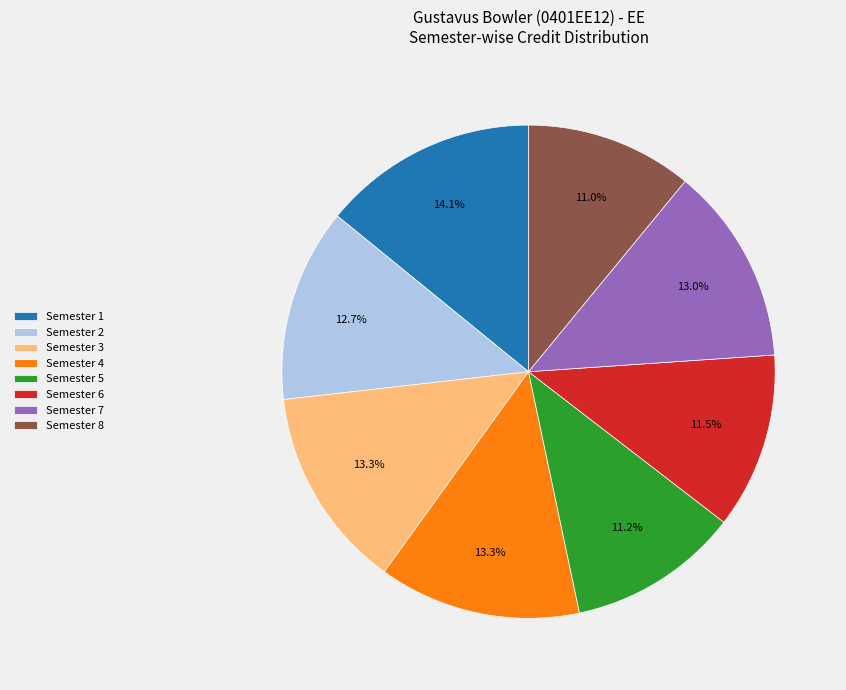

True or false: Semester 5 accounts for 11% of the total.

True